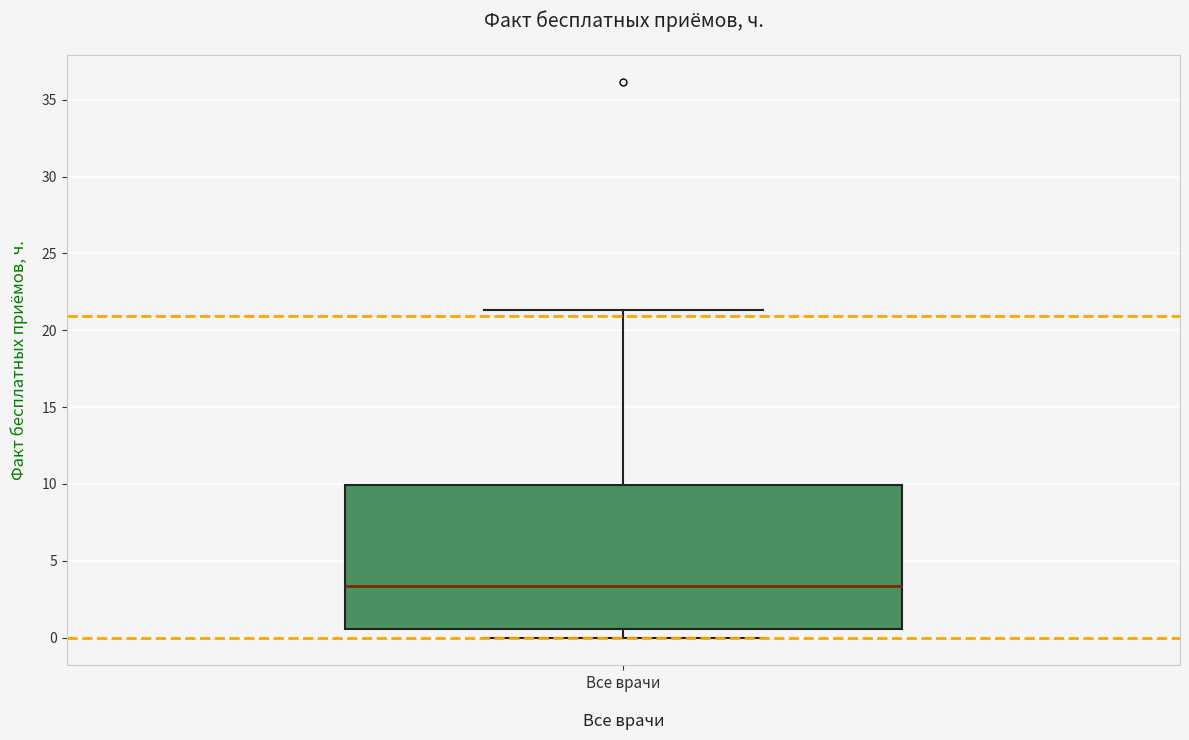

Read this box plot against the y-axis: the position of the median line, the range covered by the box, and the ends of both whiskers. The values are not printed on the chart, so give them approximately, as read against the axis.

median 3.5, box 0.5 to 10.0, whiskers 0.0 to 21.5